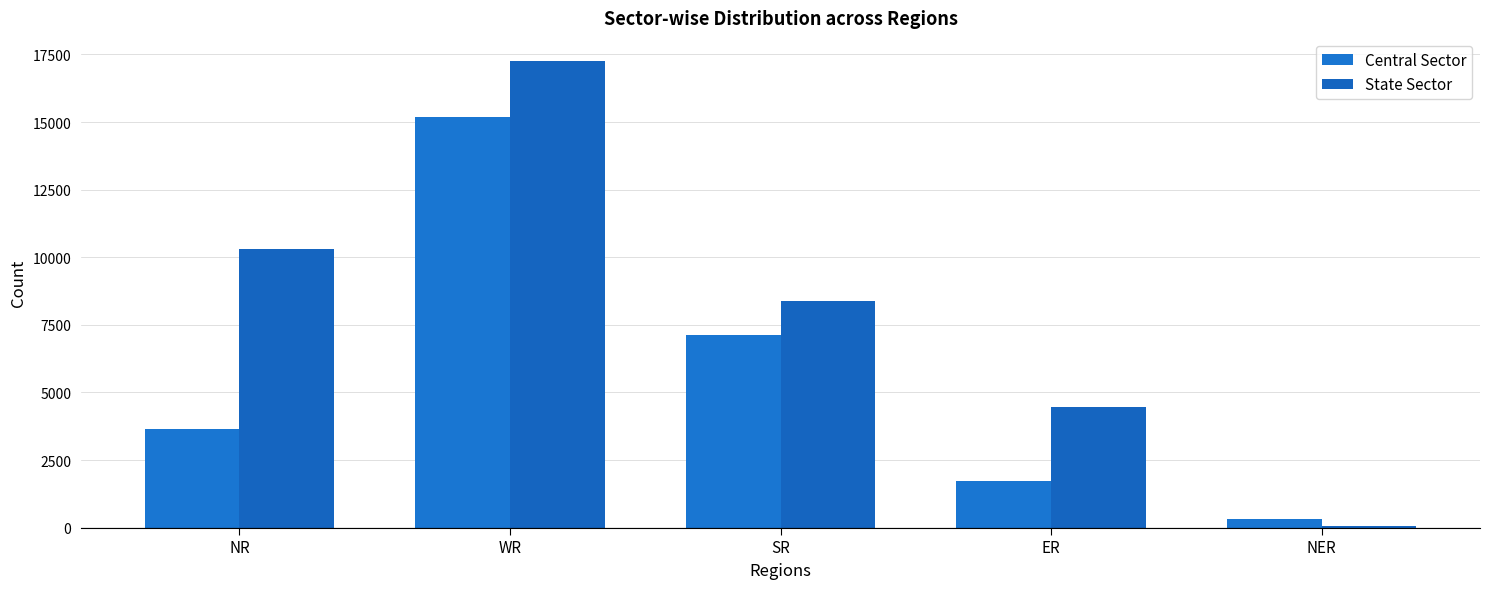

What is the minimum value for State Sector?

50